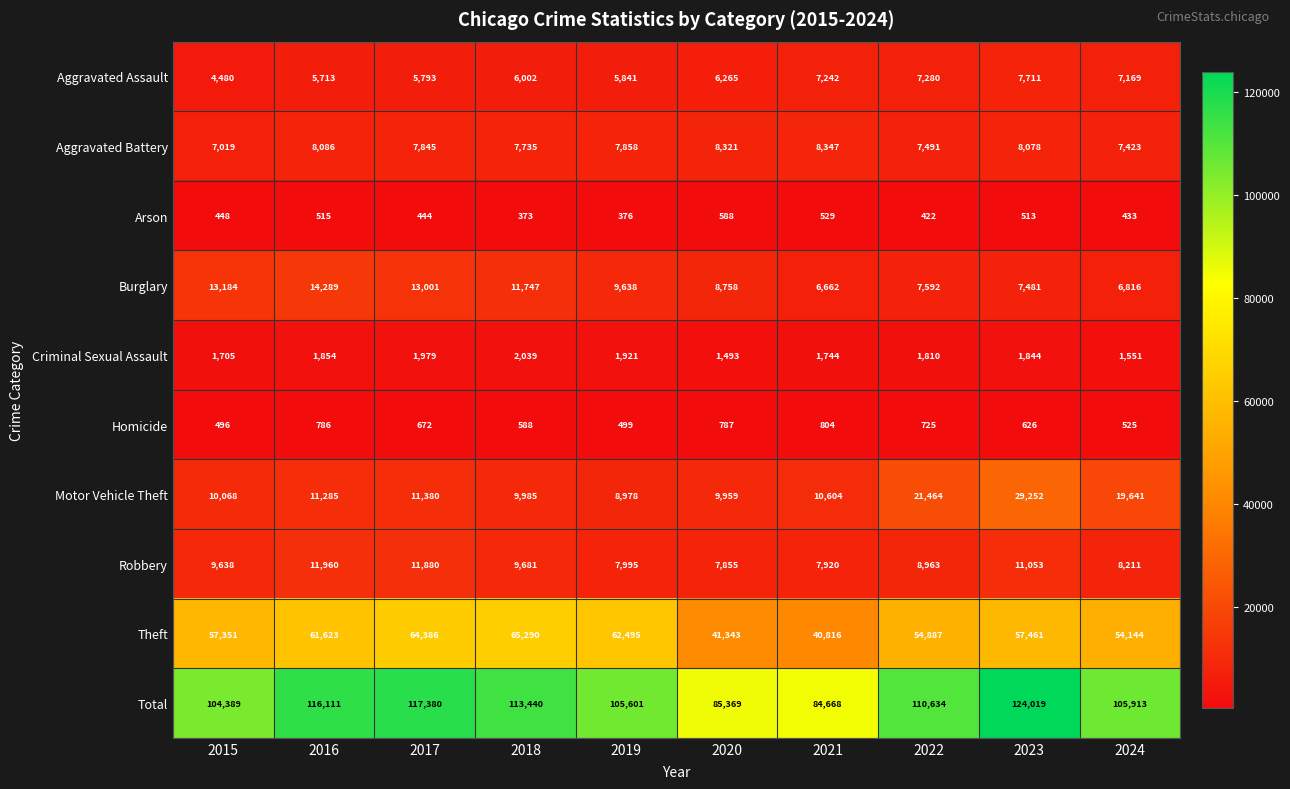

What is the highest value of the Criminal Sexual Assault series?

2039